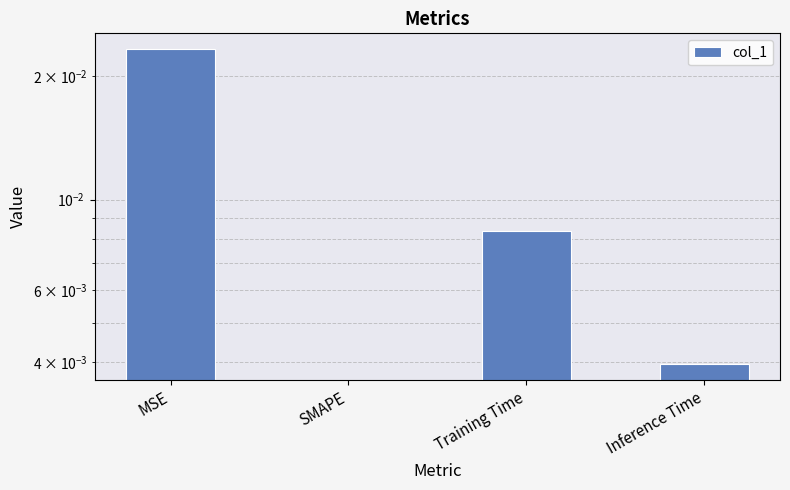

Which has a higher value, Training Time or Inference Time?

Training Time